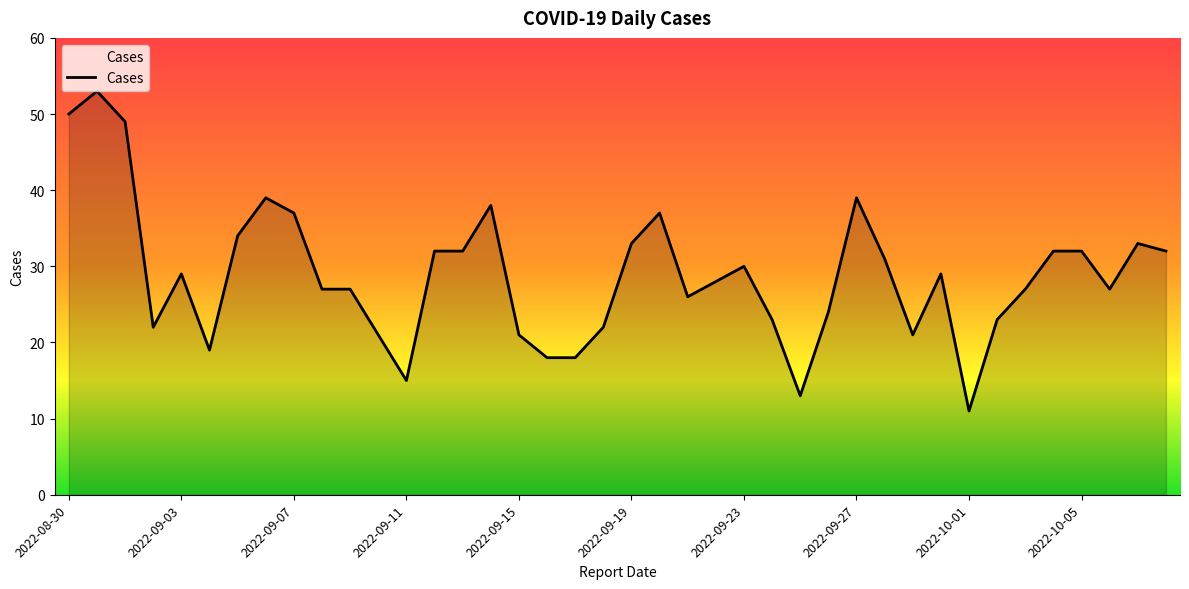

What is the minimum value shown in the chart?

11